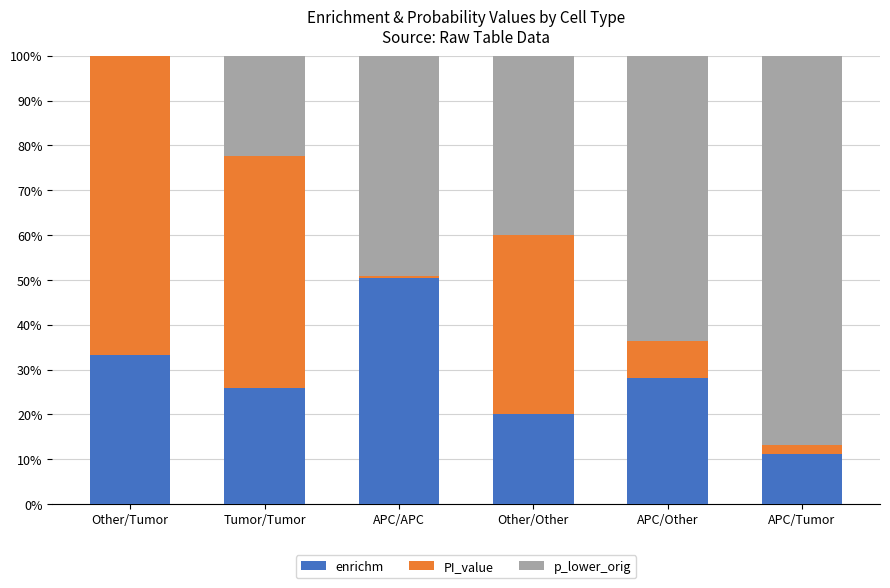

What value does the enrichm series have at APC/Tumor?

11.0